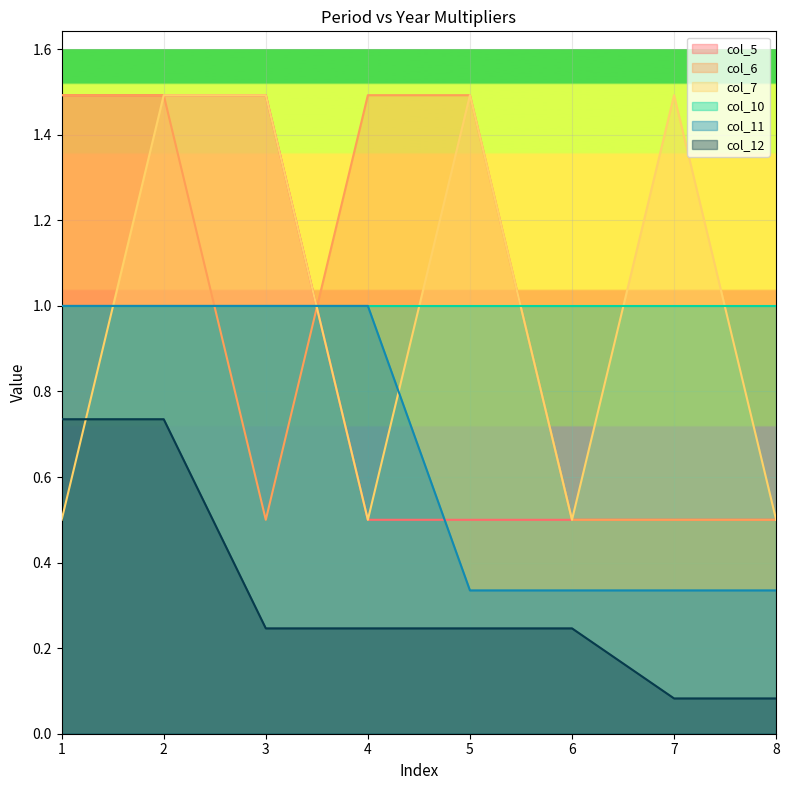

What is the average value of the col_7 series?

1.0